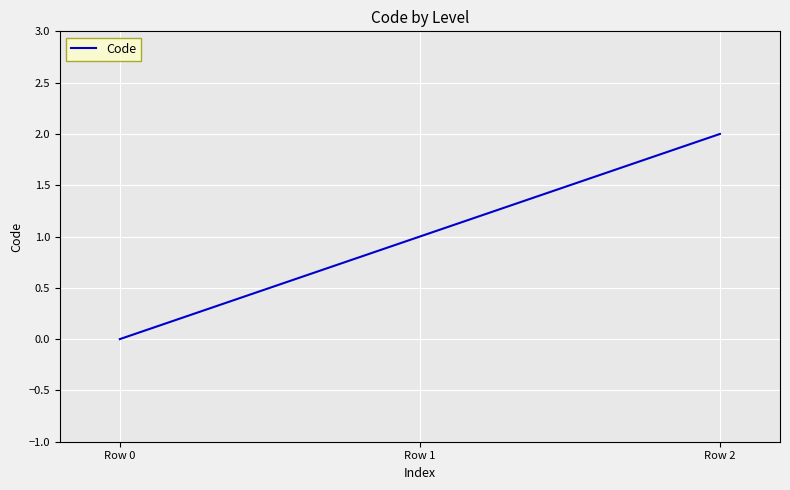

What is the change in value from Row 0 to Row 1?

+1